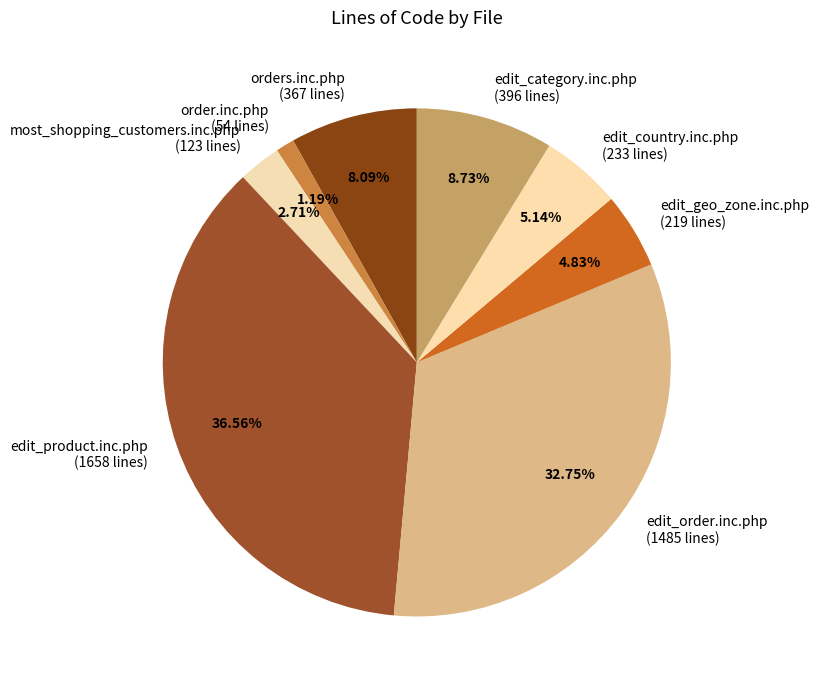

To the nearest percent, what is the difference between the largest and smallest slice percentages?

35%